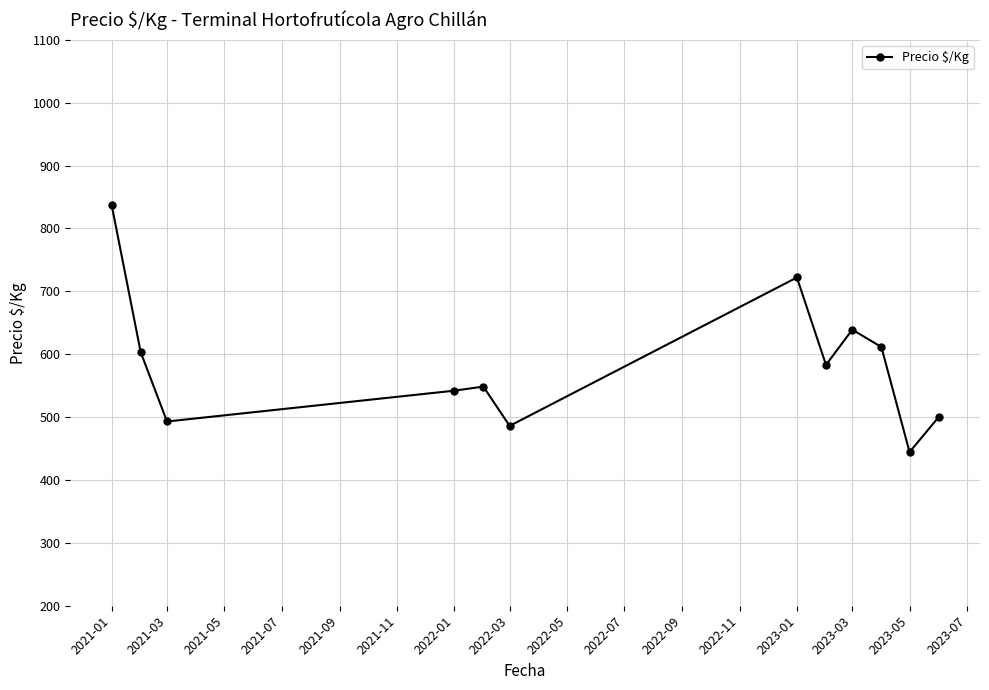

Reading left to right, what are all the values shown in this chart?

837.5	603.0	493.0	542.0	548.5	486.0	722.0	583.0	639.0	611.5	444.3	500.0